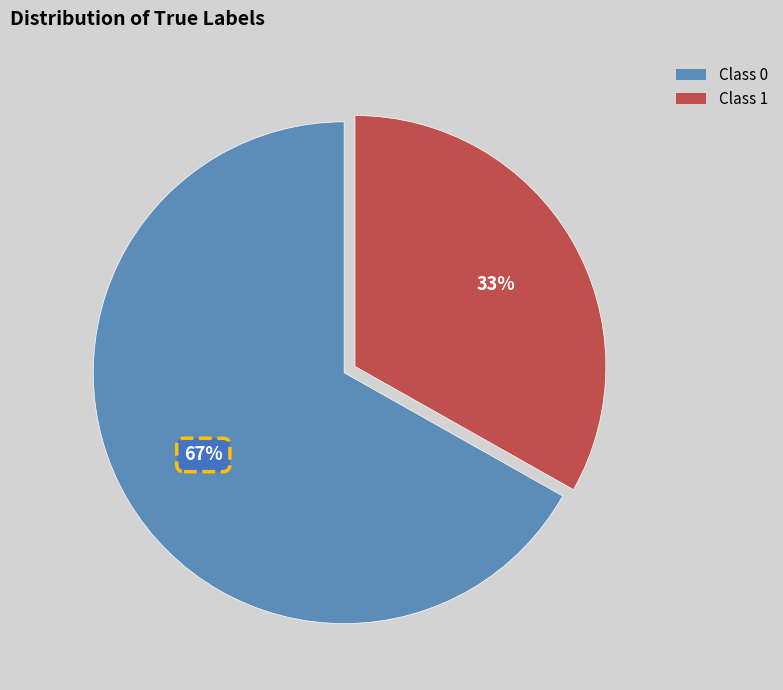

Is there a majority slice in this chart?

Yes